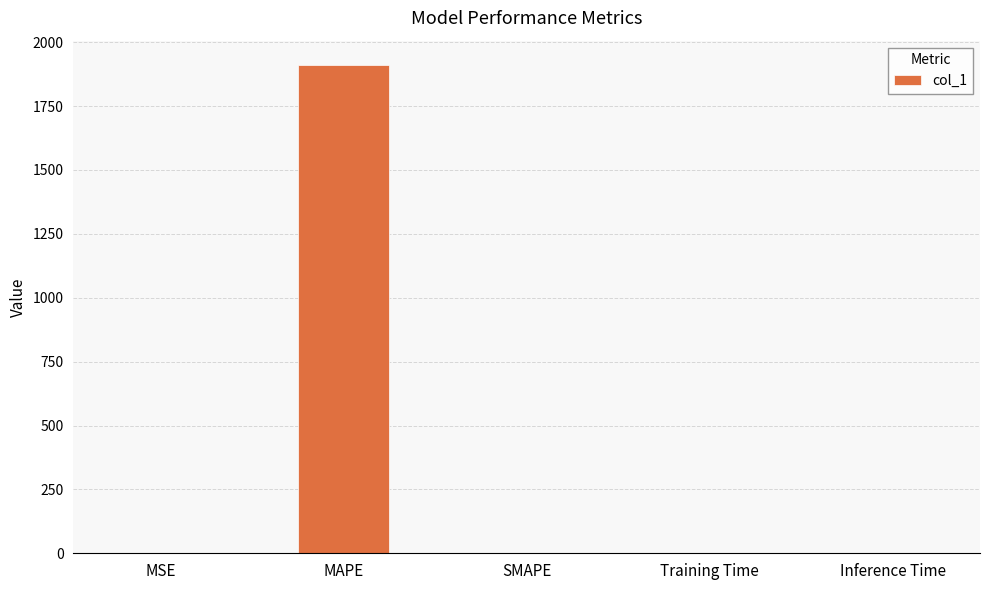

Read the value at MAPE.

1910.5